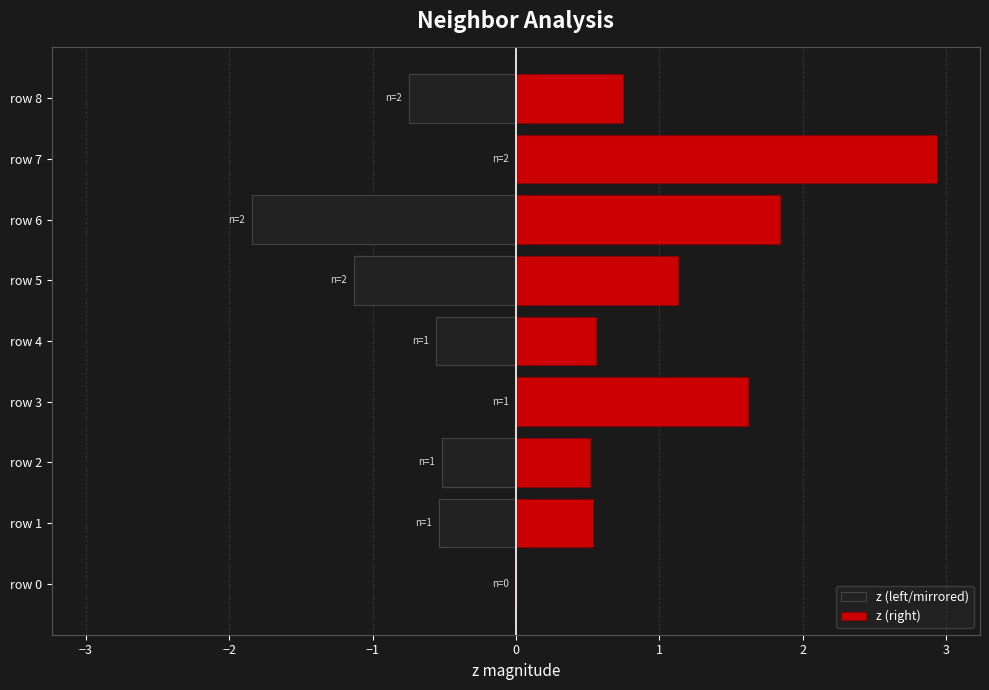

List the series in order of their peak value, highest first.

z (right), z (left/mirrored)